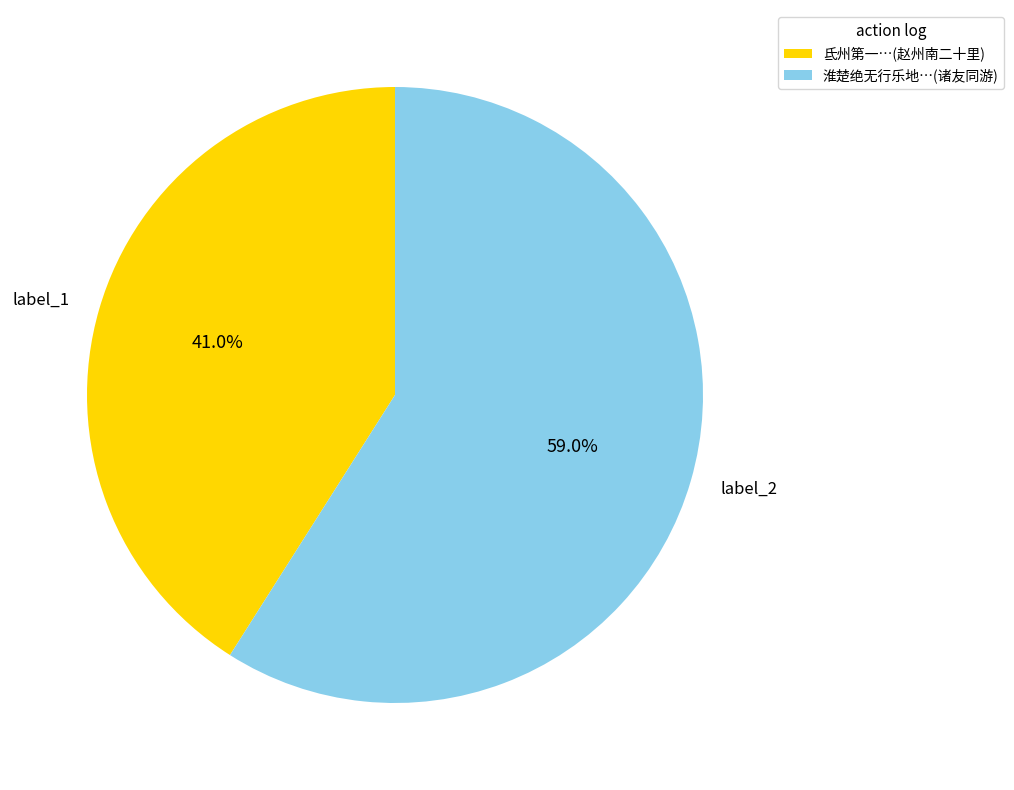

Between label_1 and label_2, which is larger?

label_2